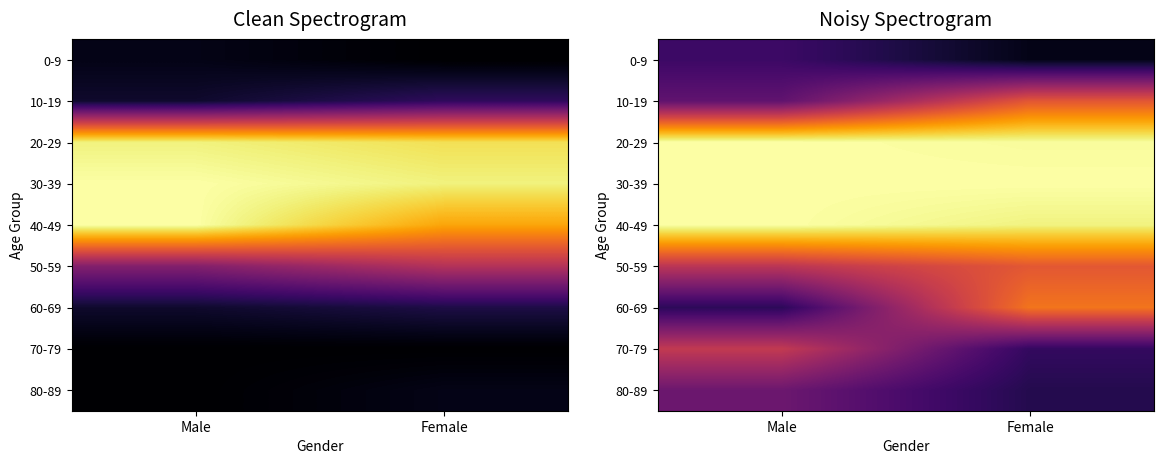

The 80-89 series shows 0.4 at Male. True or false?

False